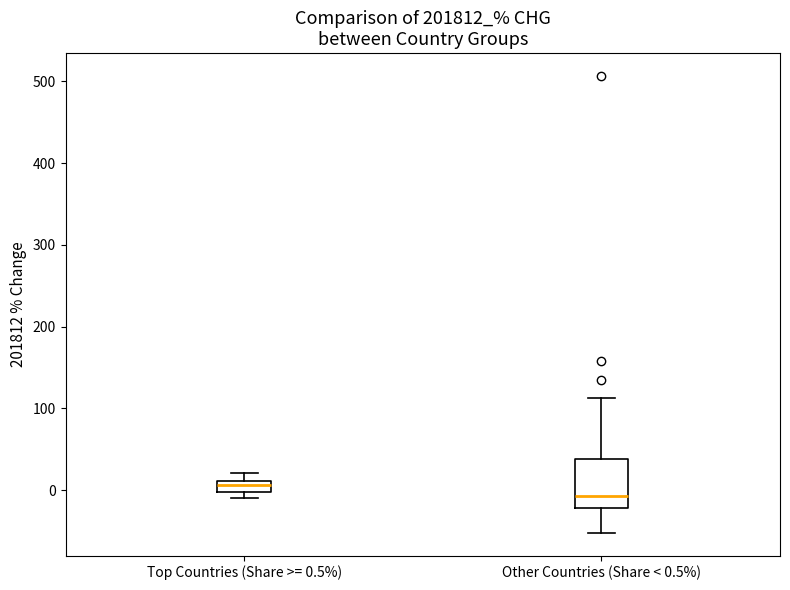

Which box is the tallest, from its lower edge to its upper edge?

Other Countries (Share < 0.5%)